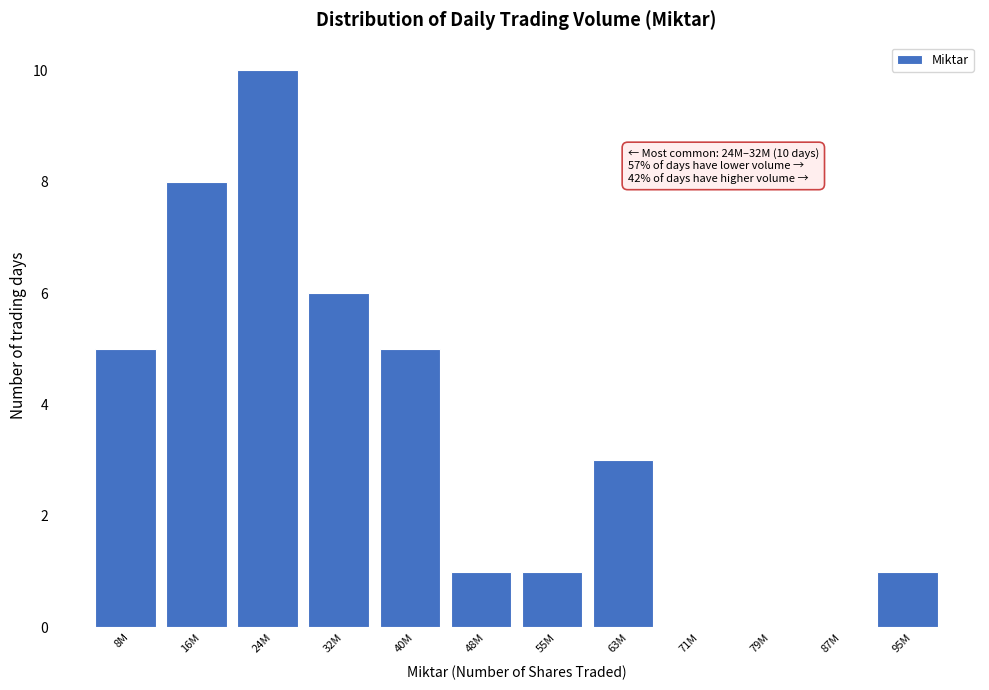

Reading right to left, transcribe all the data shown in this chart.

95M=1	87M=0	79M=0	71M=0	63M=3	55M=1	48M=1	40M=5	32M=6	24M=10	16M=8	8M=5